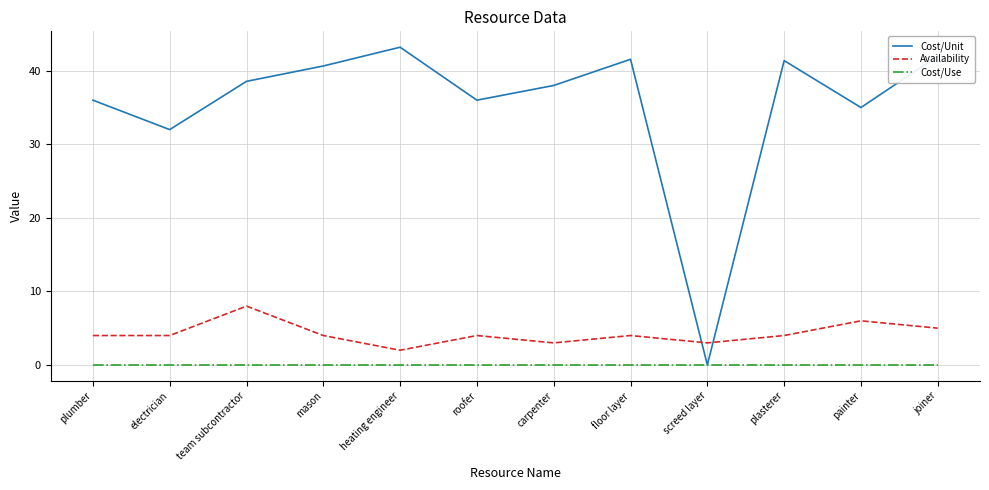

What position from the left is mason?

4